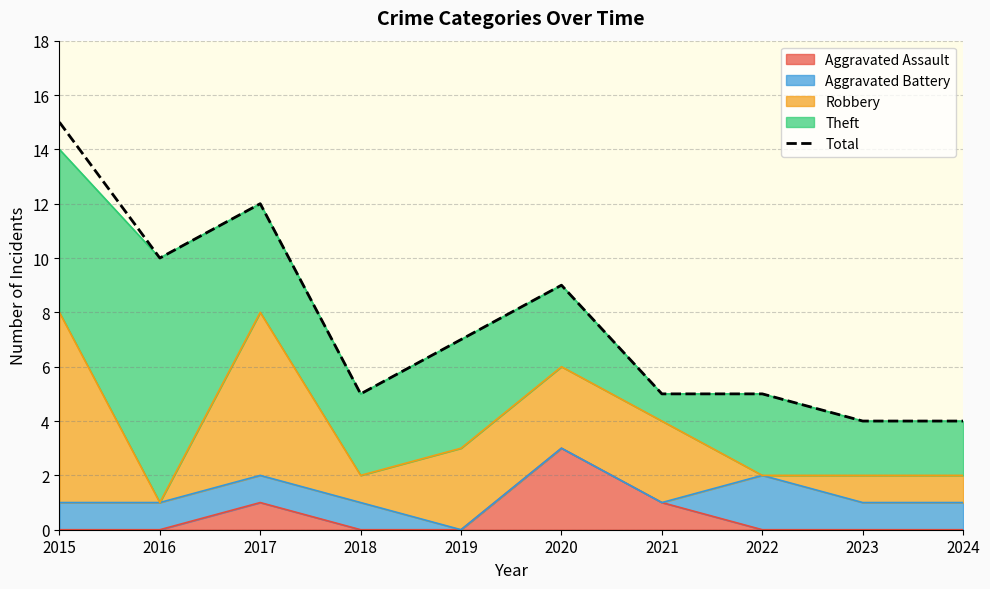

The chart shows a value of 4 at 2024. True or false?

True